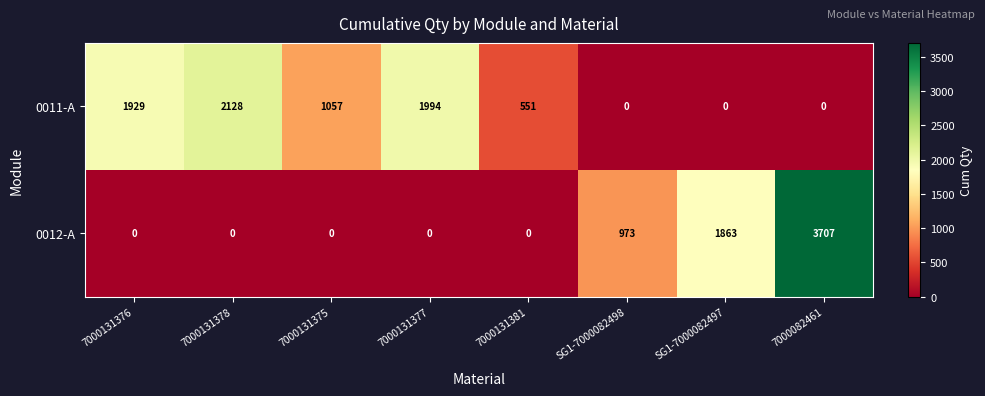

Reading right to left, list all the values displayed in this chart.

0011-A: 7000082461=0	SG1-7000082497=0	SG1-7000082498=0	7000131381=551	7000131377=1994	7000131375=1057	7000131378=2128	7000131376=1929
0012-A: 7000082461=3707	SG1-7000082497=1863	SG1-7000082498=973	7000131381=0	7000131377=0	7000131375=0	7000131378=0	7000131376=0